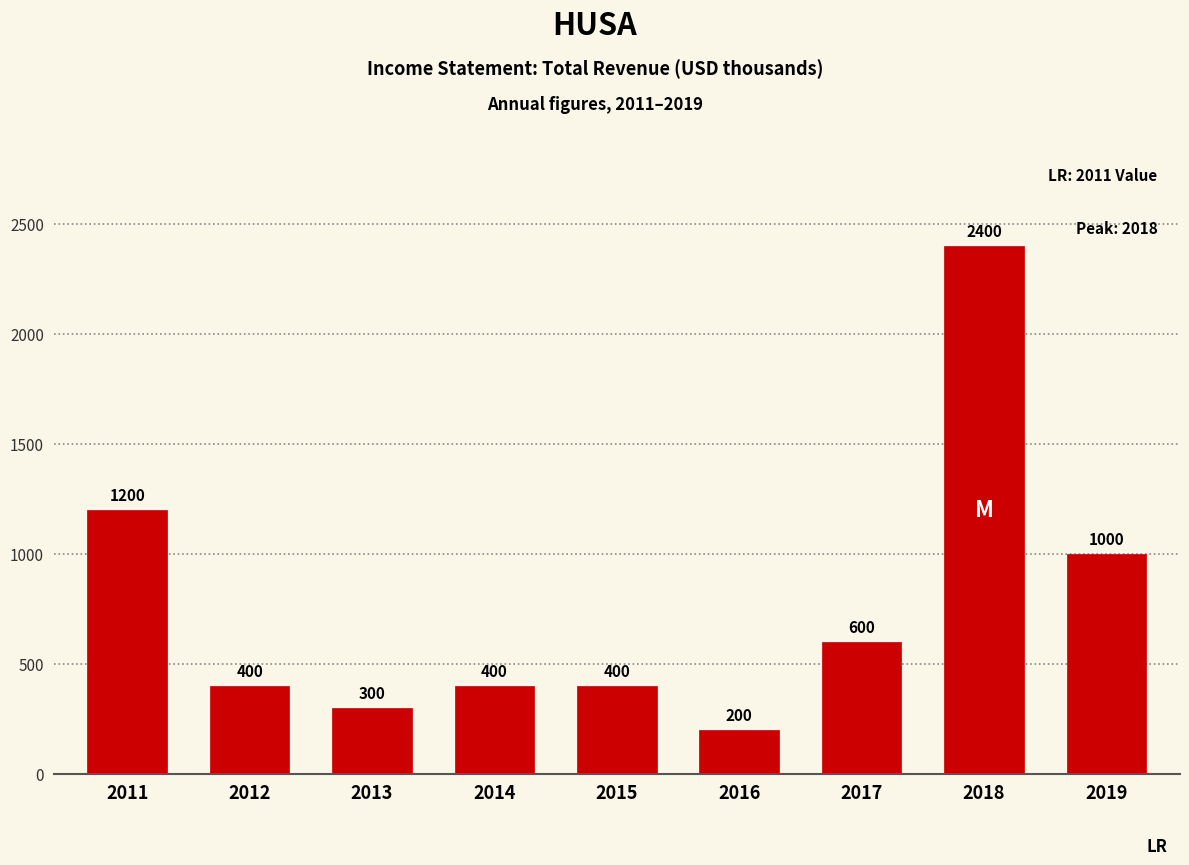

What value does the data have at 2012?

400